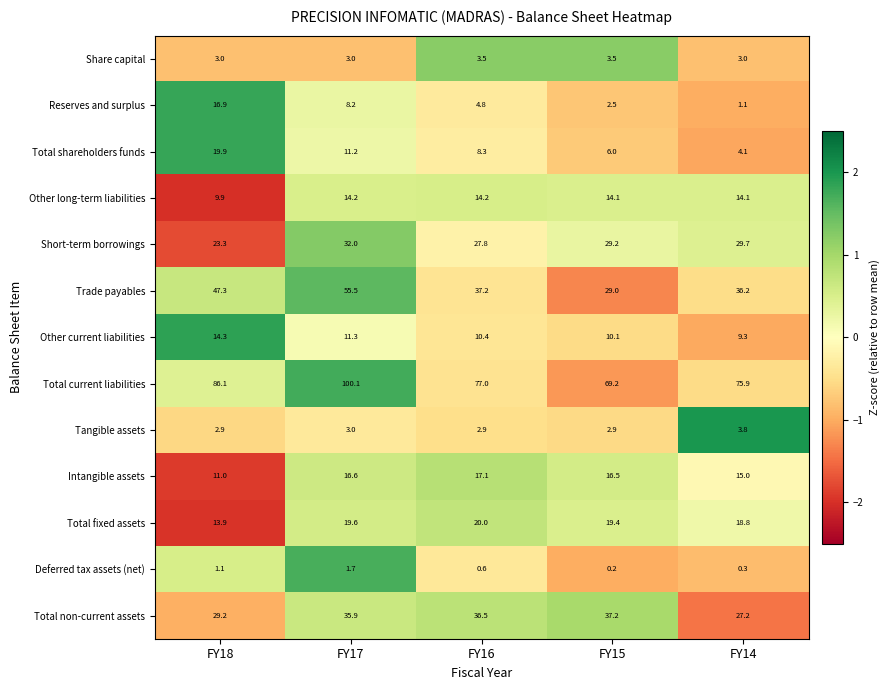

What is the difference between the highest and lowest values at FY15?

69.0